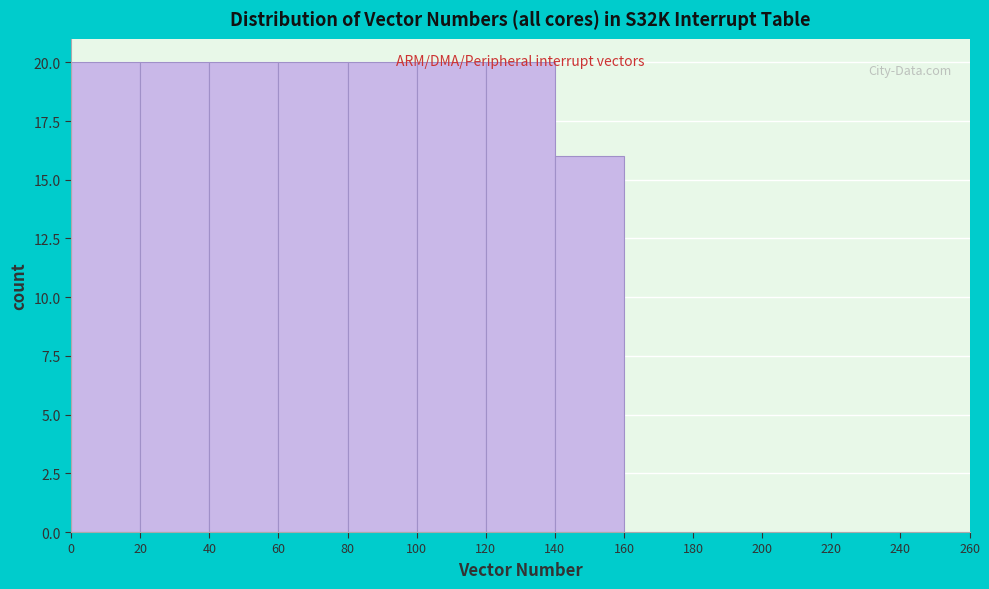

How tall is the bar that spans 60 to 80 on the x-axis? The values are not printed on the chart, so give them approximately, as read against the axis.

20